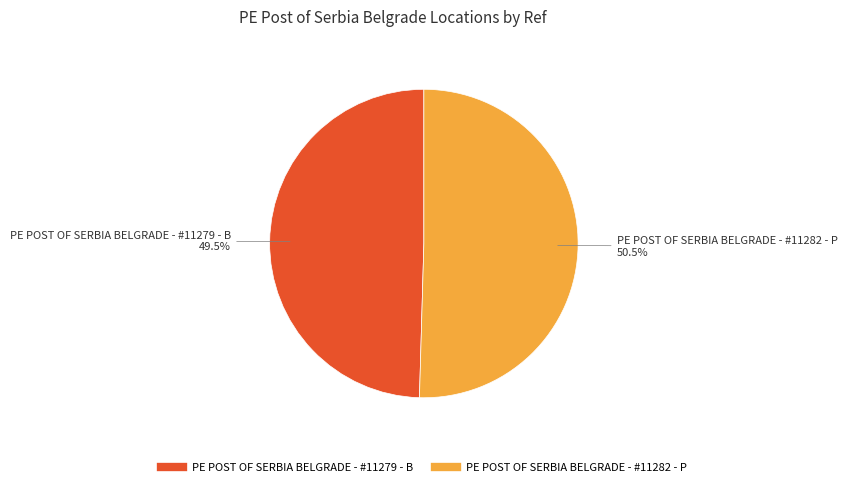

What portion of the pie excludes PE POST OF SERBIA BELGRADE - #11279 - B?

50.5%